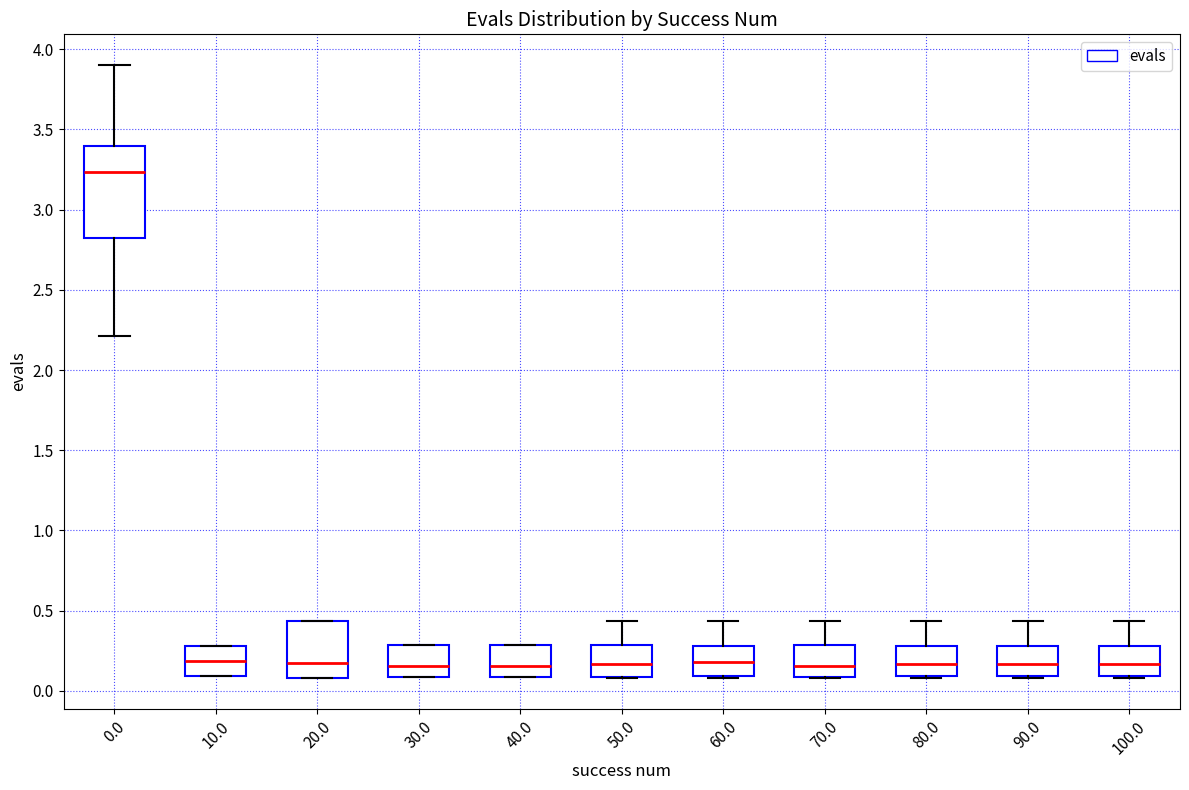

Reading left to right, transcribe this box plot: for each box, give where its median line is, the range the box spans, and where its two whiskers end, as read against the y-axis. The values are not printed on the chart, so give them approximately, as read against the axis.

0.0: median 3.25, box 2.80 to 3.40, whiskers 2.20 to 3.90
10.0: median 0.20, box 0.10 to 0.30, whiskers 0.10 to 0.30
20.0: median 0.15, box 0.10 to 0.45, whiskers 0.10 to 0.45
30.0: median 0.15, box 0.10 to 0.30, whiskers 0.10 to 0.30
40.0: median 0.15, box 0.10 to 0.30, whiskers 0.10 to 0.30
50.0: median 0.15, box 0.10 to 0.30, whiskers 0.10 to 0.45
60.0: median 0.20, box 0.10 to 0.30, whiskers 0.10 to 0.45
70.0: median 0.15, box 0.10 to 0.30, whiskers 0.10 to 0.45
80.0: median 0.15, box 0.10 to 0.30, whiskers 0.10 to 0.45
90.0: median 0.15, box 0.10 to 0.30, whiskers 0.10 to 0.45
100.0: median 0.15, box 0.10 to 0.30, whiskers 0.10 to 0.45